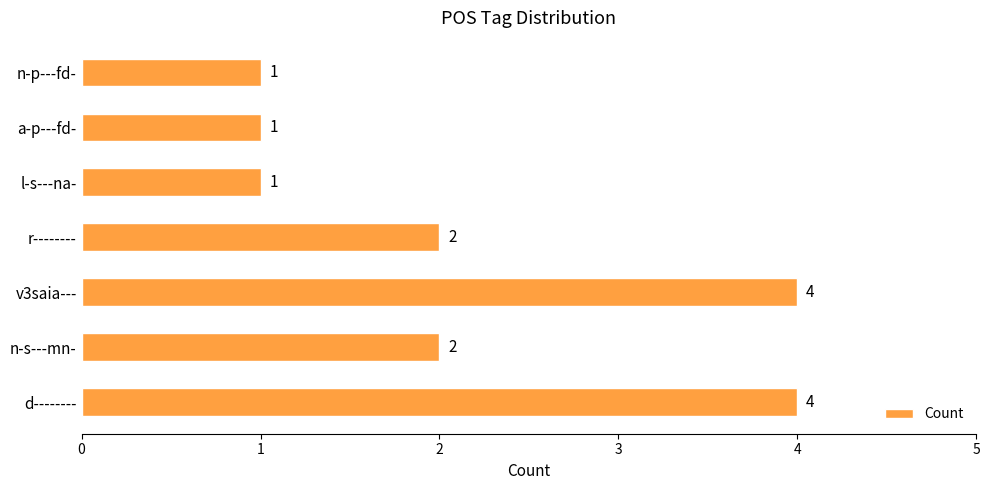

What is the greatest value displayed?

4